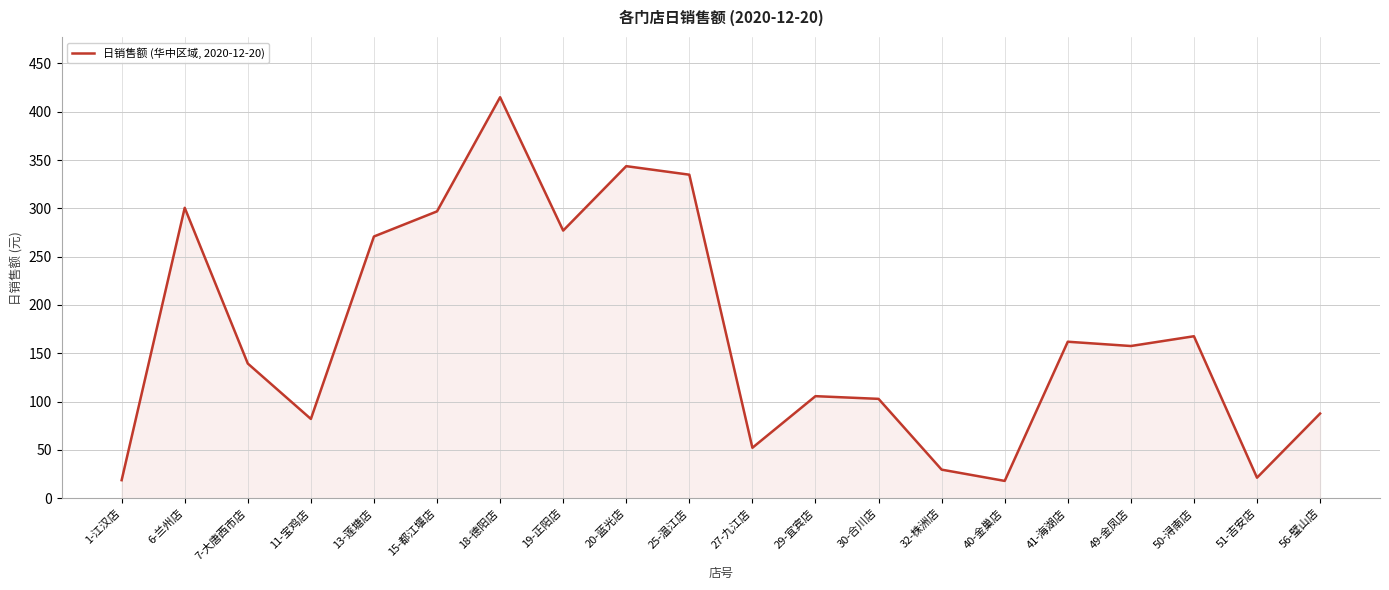

Does the chart have visible grid lines?

Yes